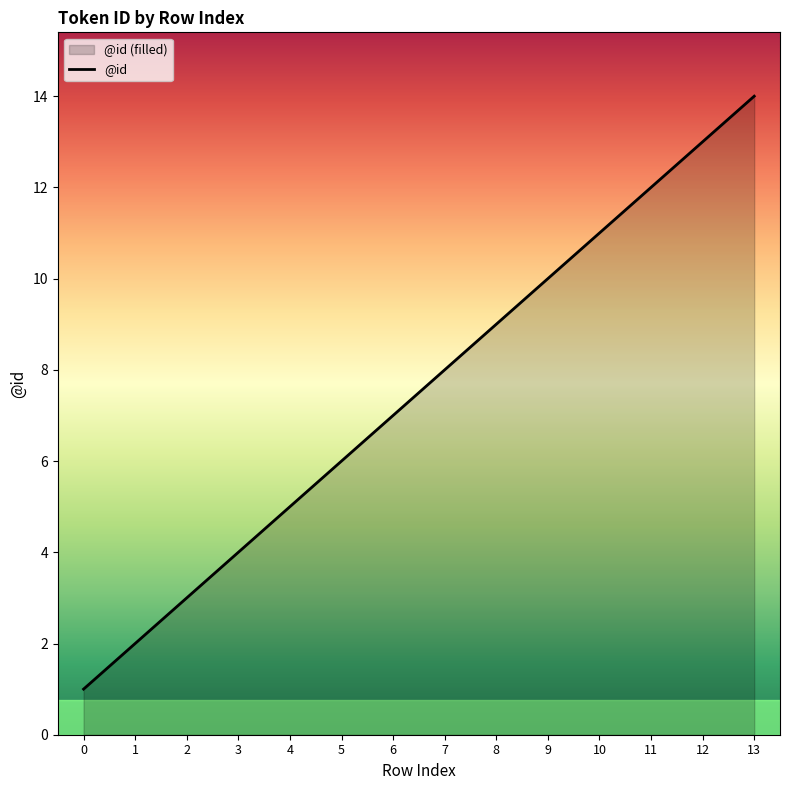

Reading right to left, list all the values displayed in this chart.

14	13	12	11	10	9	8	7	6	5	4	3	2	1